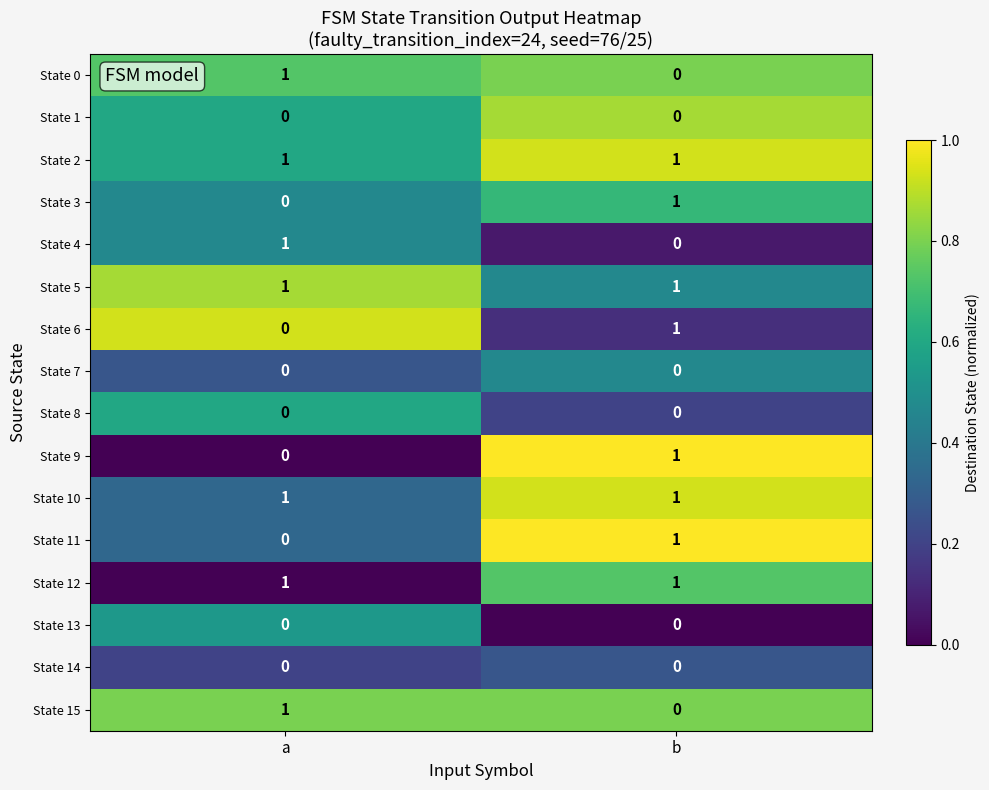

The State 4 series shows 1 at a. True or false?

True